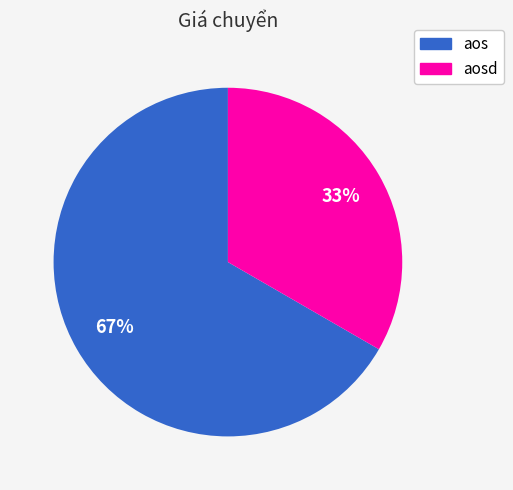

Is it true that aos is 61% of the pie?

False